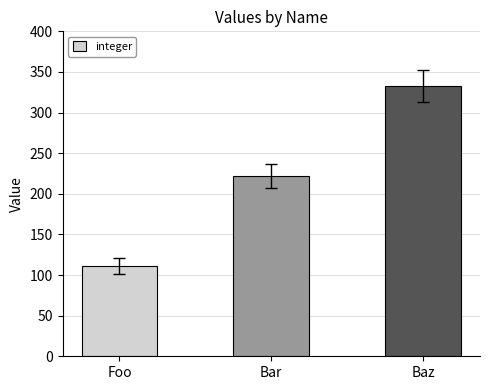

What is the maximum value shown in the chart?

333